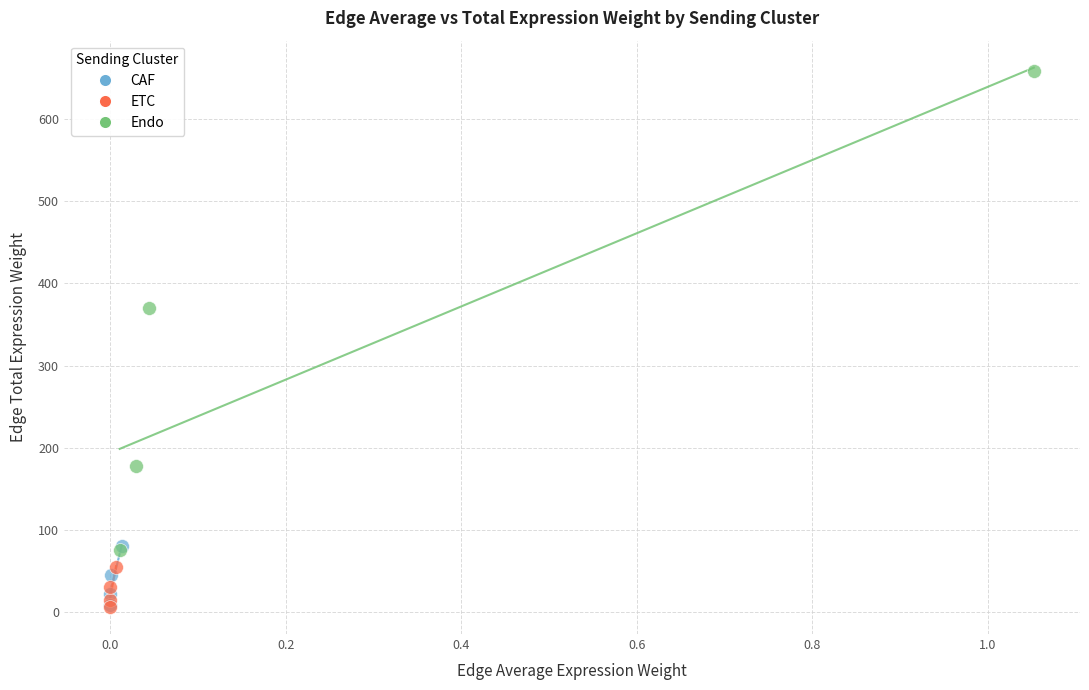

Which series has the largest Y range (max minus min)?

Endo